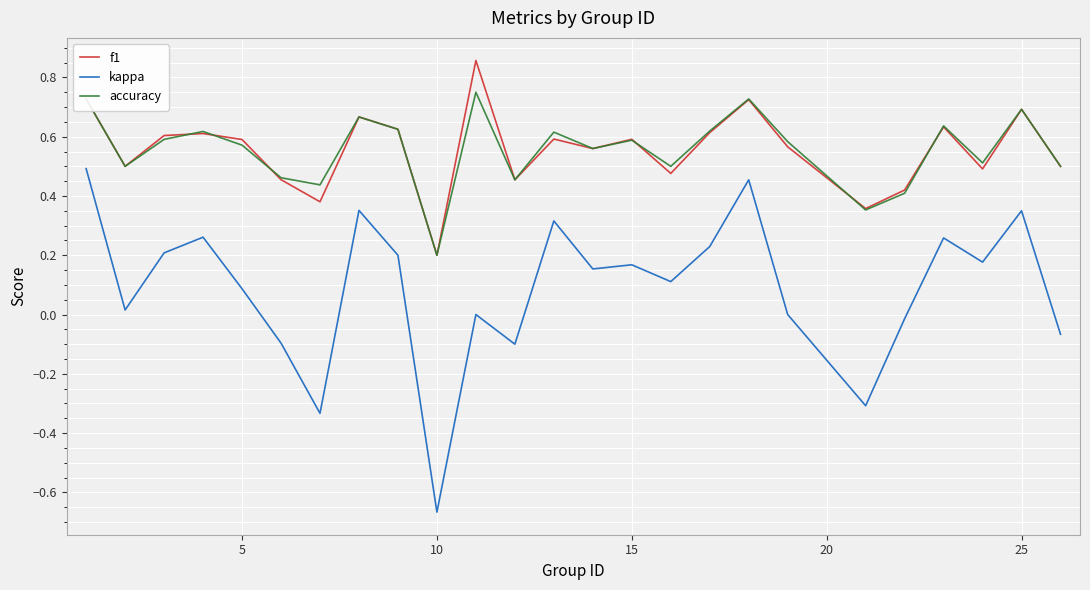

List the series in order of their peak value, lowest first.

kappa, accuracy, f1